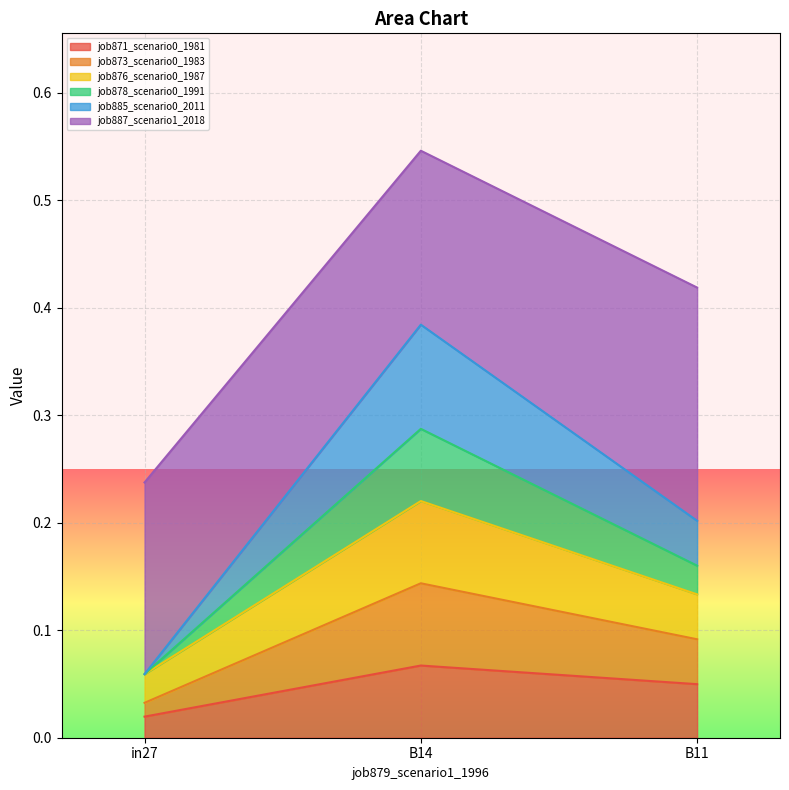

Which category has the lowest value in the job885_scenario0_2011 series?

in27